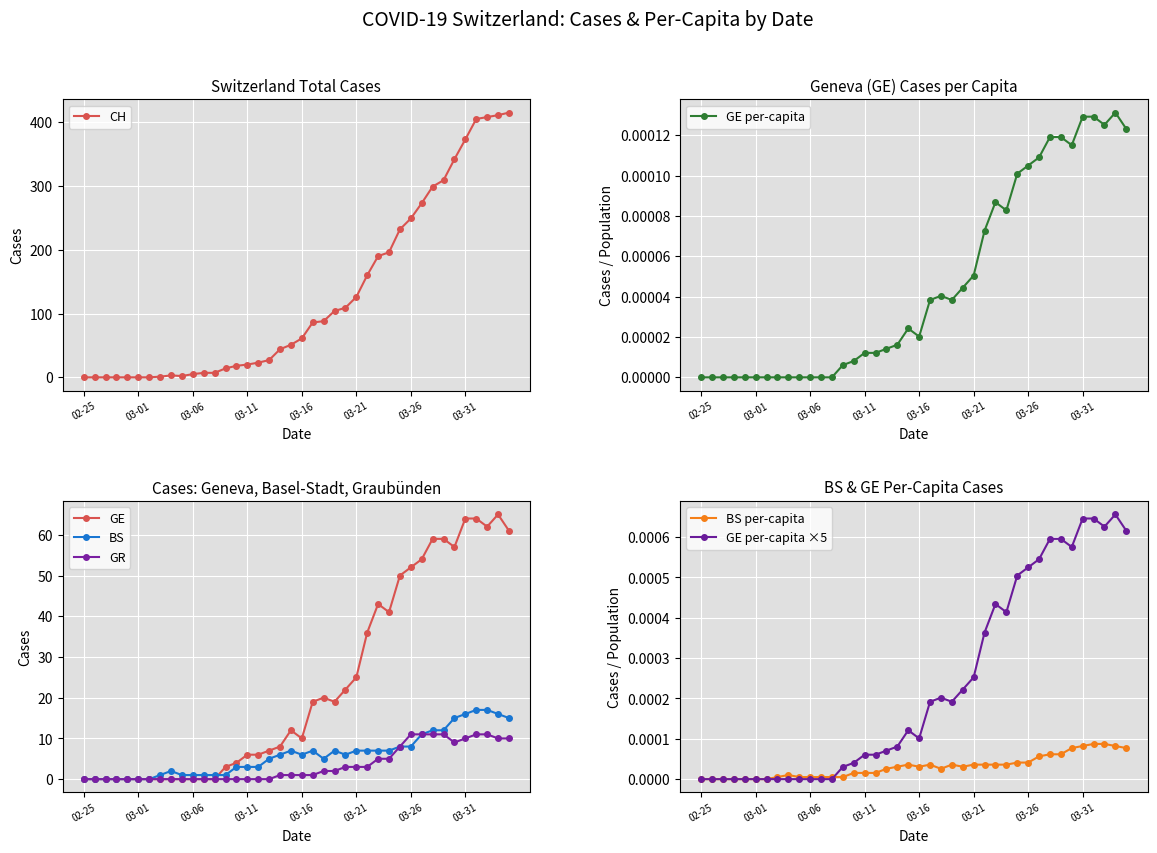

Which series ends up on top after the final intersection of GE and BS?

GE